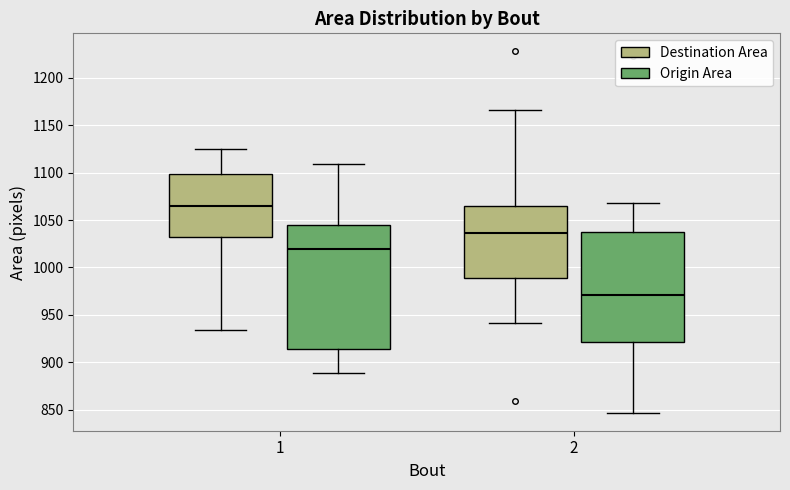

Reading left to right, read every box against the y-axis: the position of its median line, the range the box covers, and the ends of its whiskers. The values are not printed on the chart, so give them approximately, as read against the axis.

1 (Destination Area): median 1065, box 1030 to 1100, whiskers 935 to 1125
1 (Origin Area): median 1020, box 915 to 1045, whiskers 890 to 1110
2 (Destination Area): median 1035, box 990 to 1065, whiskers 940 to 1165
2 (Origin Area): median 970, box 920 to 1035, whiskers 845 to 1070